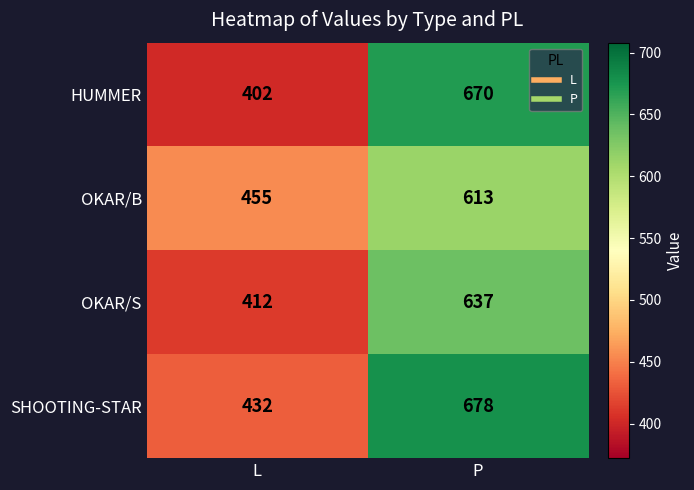

Reading right to left, extract all data points from this chart.

HUMMER: 670	402
OKAR/B: 613	455
OKAR/S: 637	412
SHOOTING-STAR: 678	432